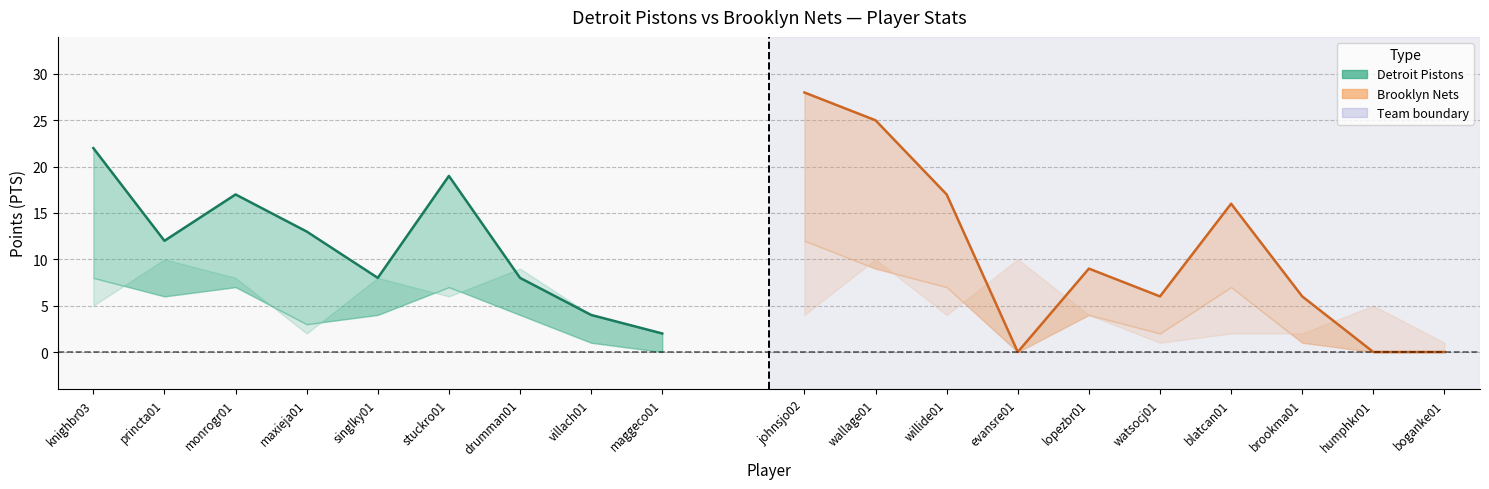

Does the chart have visible grid lines?

Yes